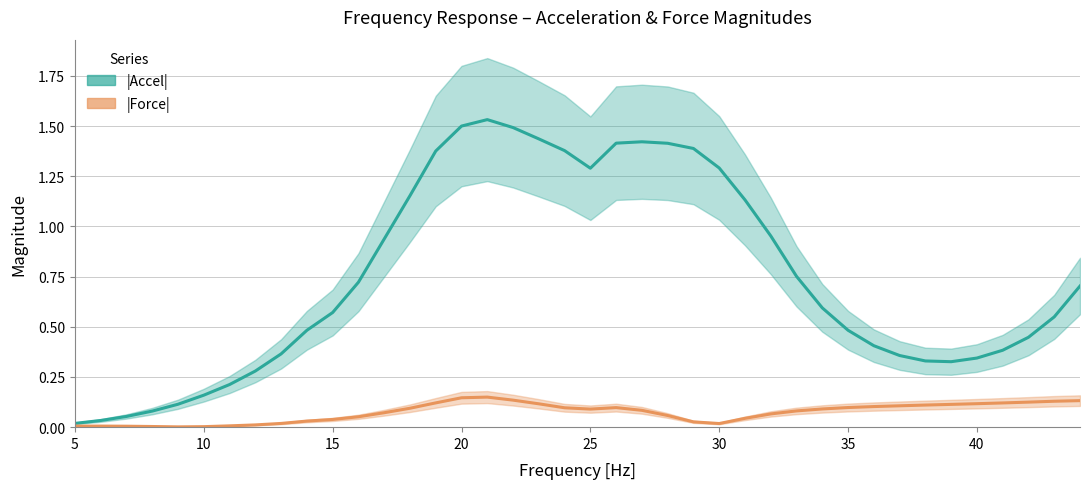

The |Force| series shows 0.2 at 38. True or false?

False